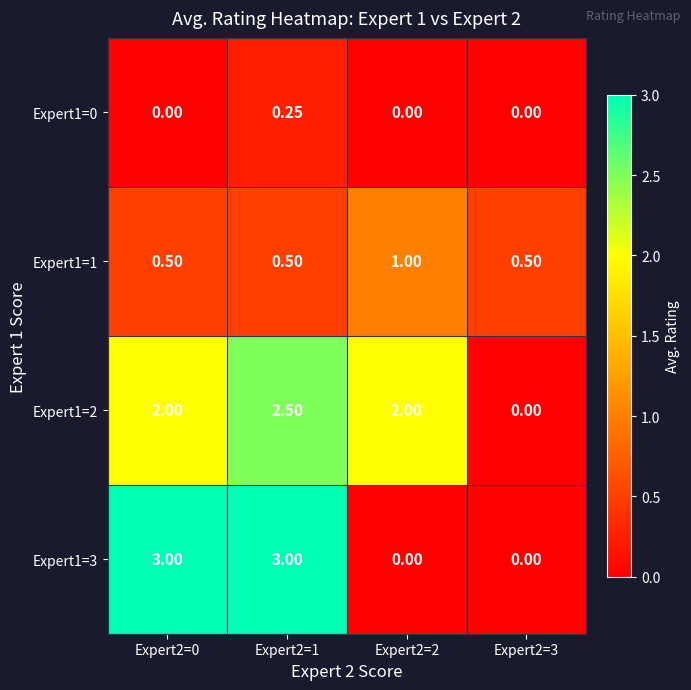

Is the value of Expert1=2 at Expert2=0 greater than the value of Expert1=3 at Expert2=1?

No